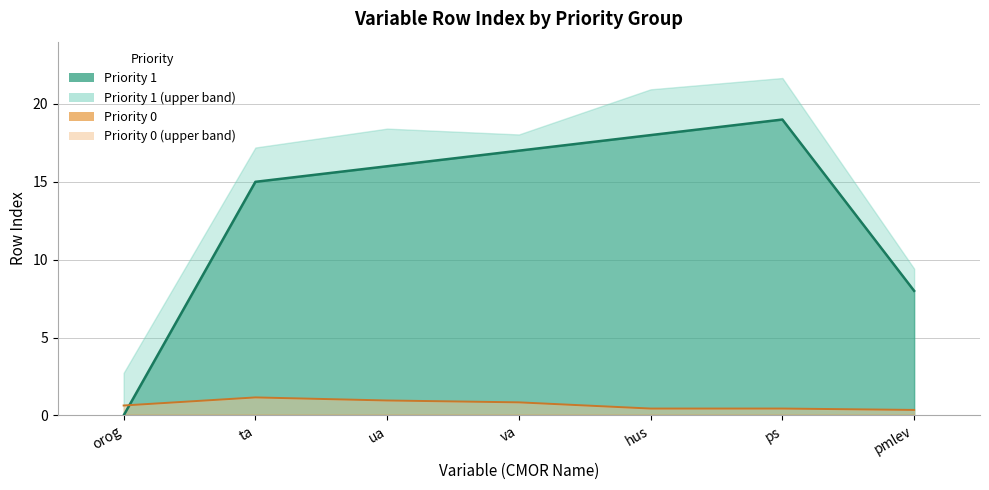

True or false: there are more than 1 points higher than both neighbors.

False